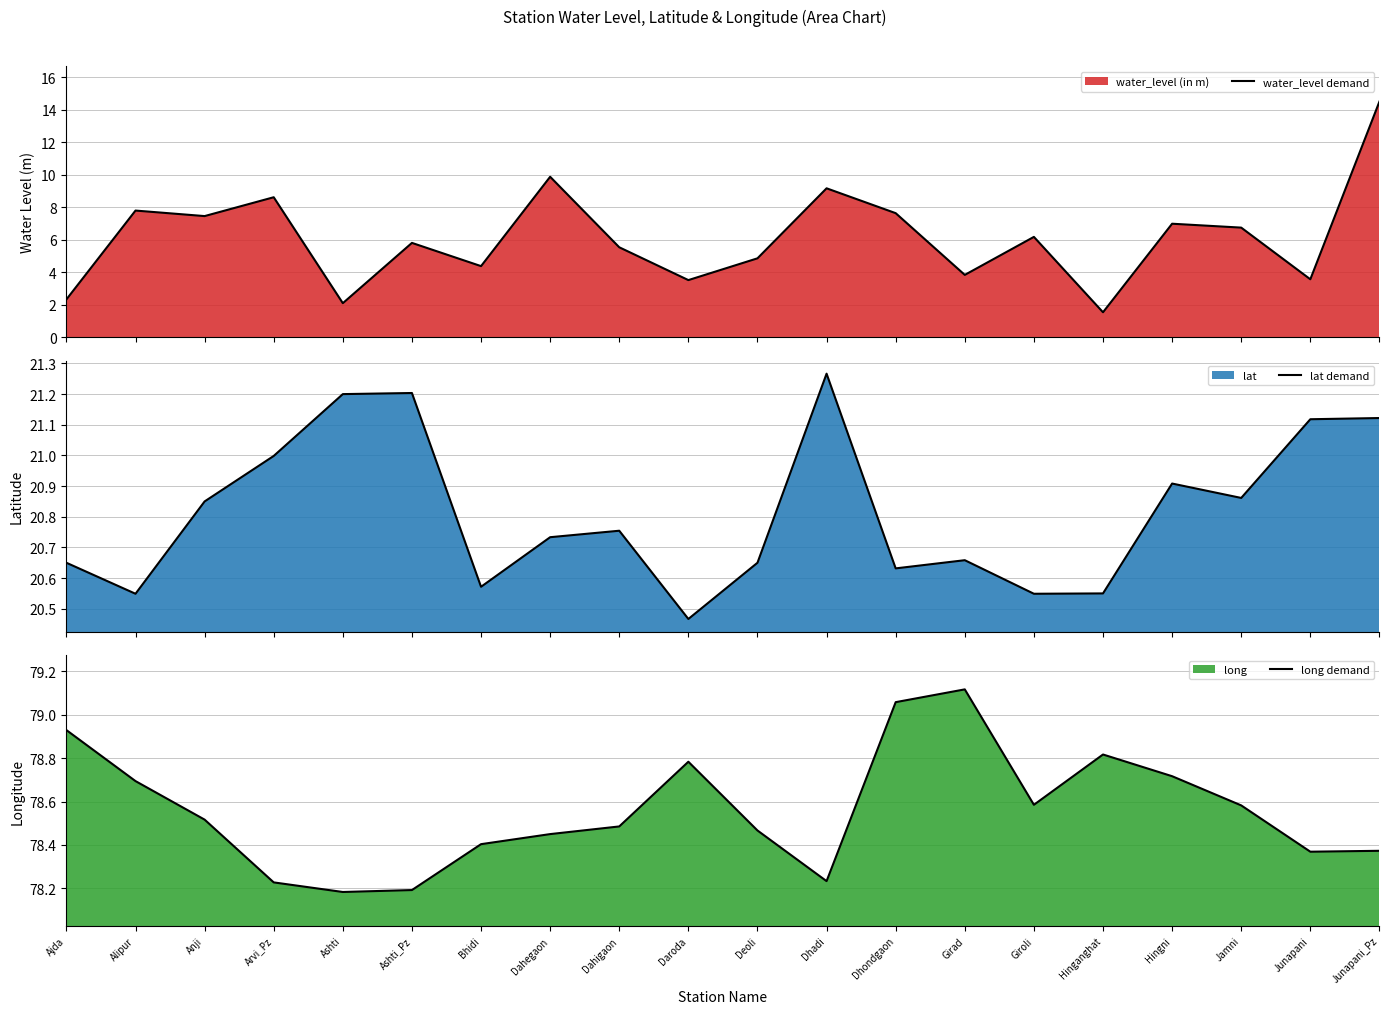

What is the minimum value for lat demand?

20.5